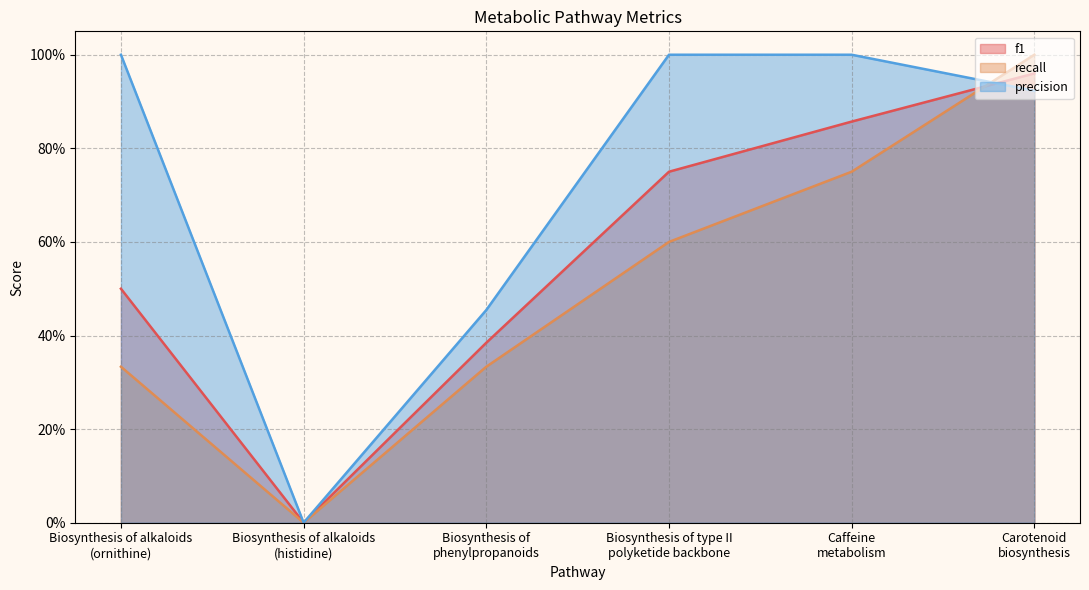

List the labels in order of f1 value, smallest first.

Biosynthesis of alkaloids
(histidine), Biosynthesis of
phenylpropanoids, Biosynthesis of alkaloids
(ornithine), Biosynthesis of type II
polyketide backbone, Caffeine
metabolism, Carotenoid
biosynthesis